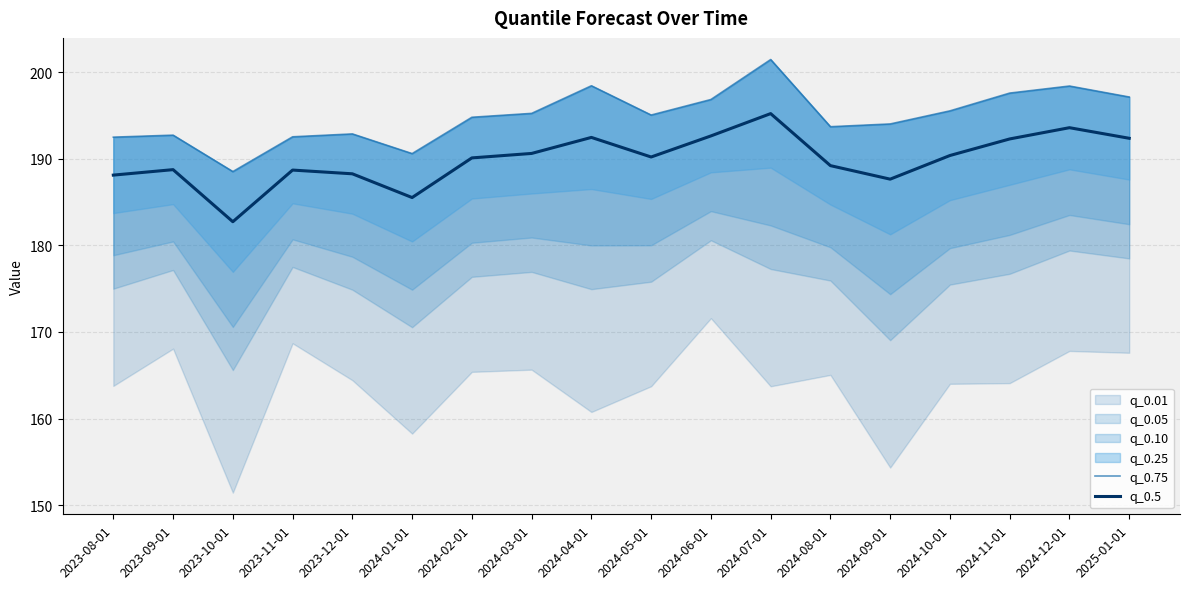

How many data points in q_0.75 are above 195?

9